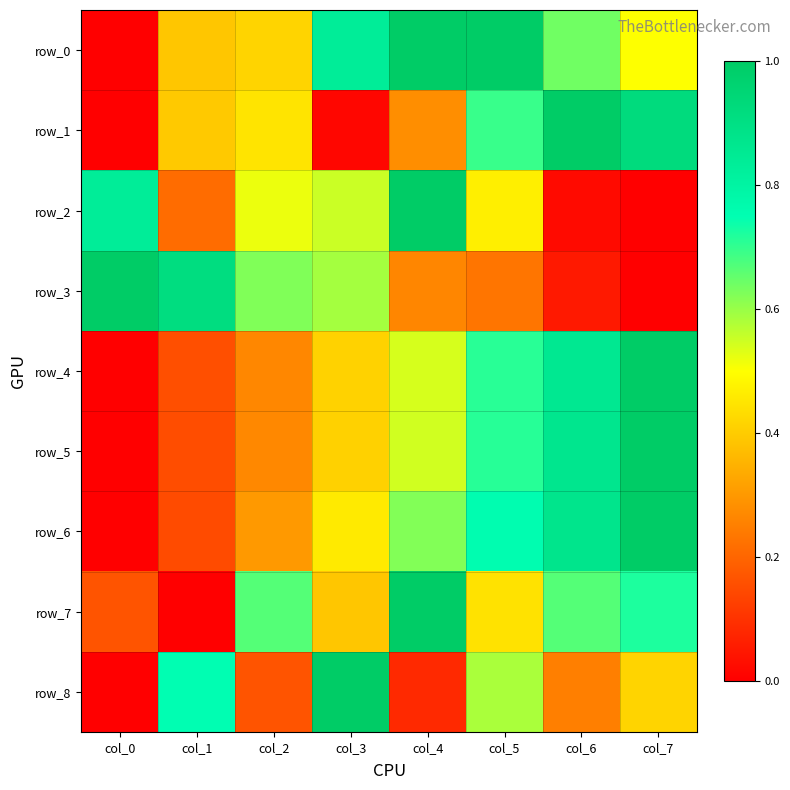

Which has a higher value, col_3 or col_1?

col_3